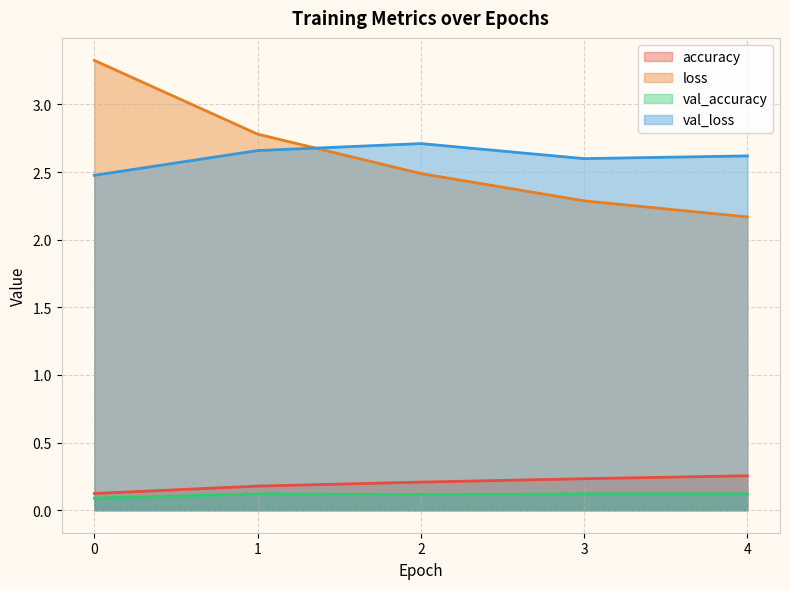

Which category has the highest value in the val_loss series?

2